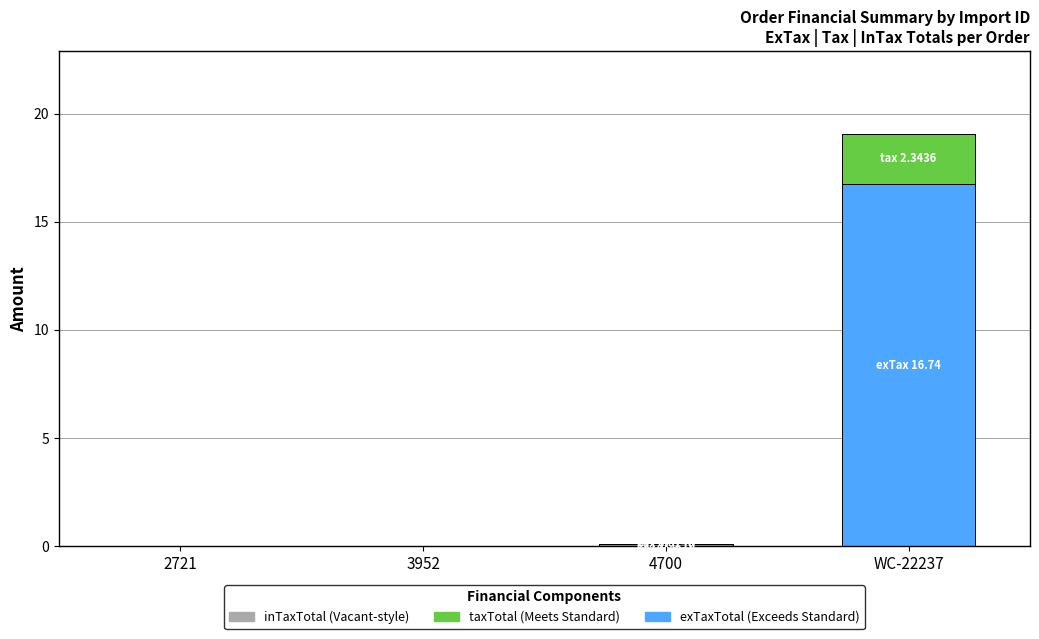

At which category is the sum across all series the highest?

WC-22237